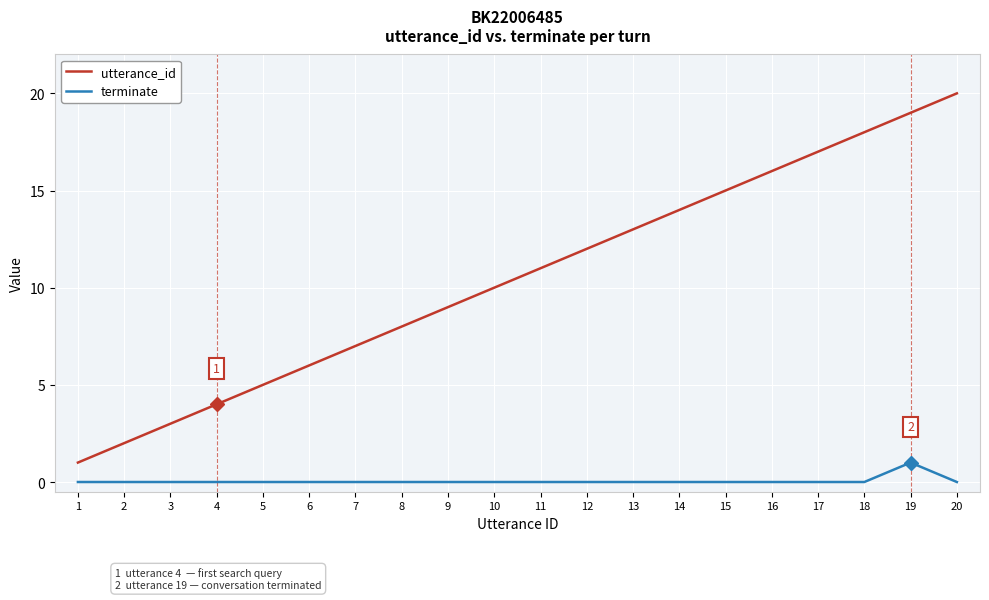

What are all the series names shown in the legend?

utterance_id, terminate